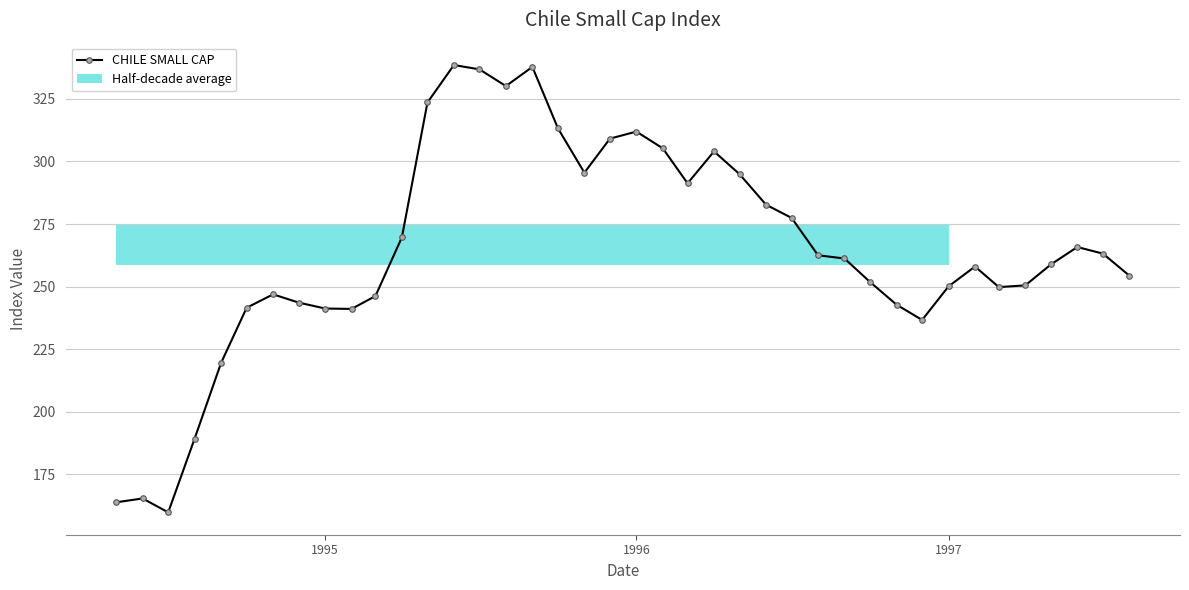

True or false: CHILE SMALL CAP has more than 0 points higher than both neighbors.

True